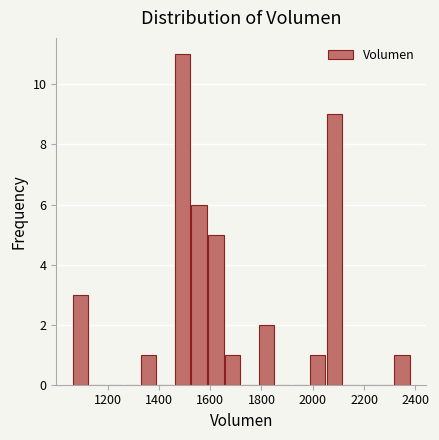

Around what value on the x-axis is the tallest bar? Give the approximate position of its centre, as read against the axis.

1500